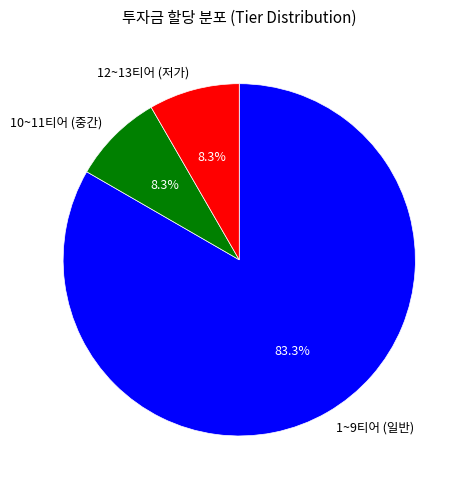

Does 1~9티어 (일반) account for over 50% of the chart?

Yes